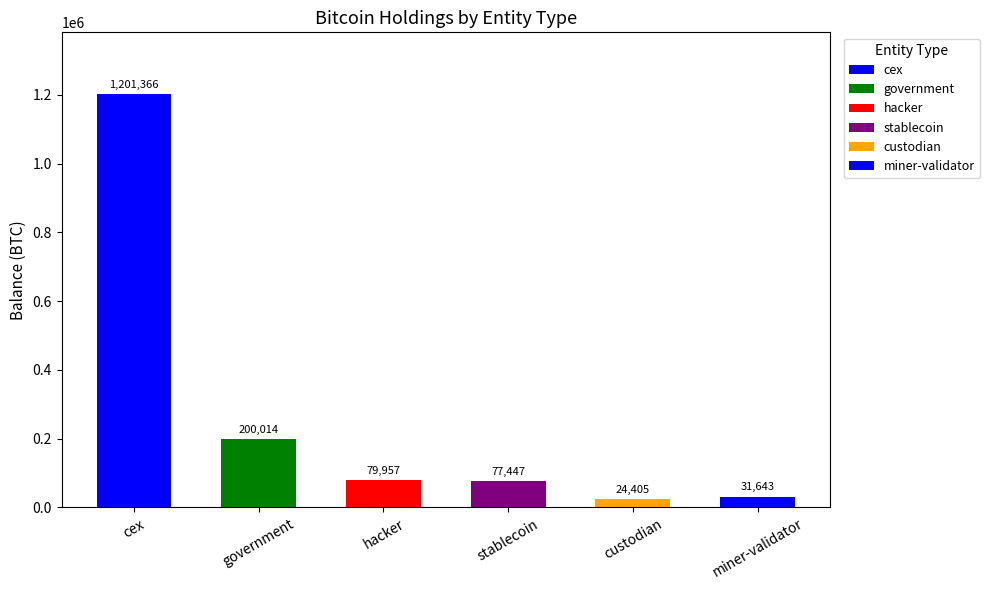

Reading right to left, what are all the values shown in this chart?

miner-validator=31643.4	custodian=24405.3	stablecoin=77446.6	hacker=79957.3	government=200014.1	cex=1201365.6